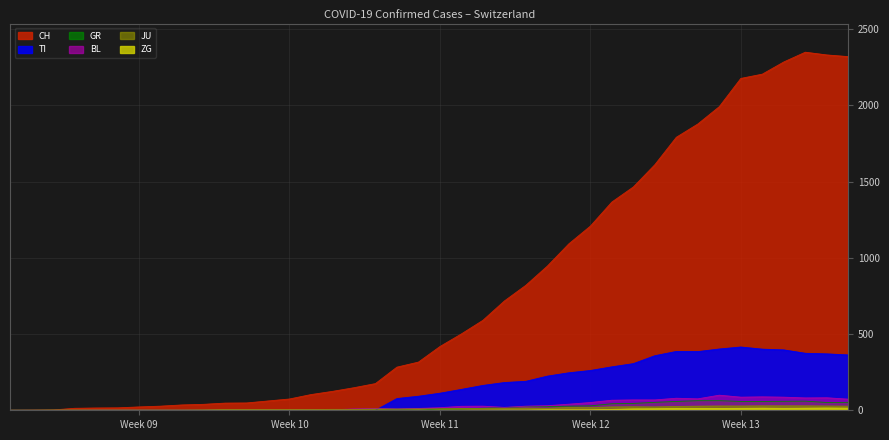

Which series changed the most between 2020-03-26 and 2020-04-04?

CH